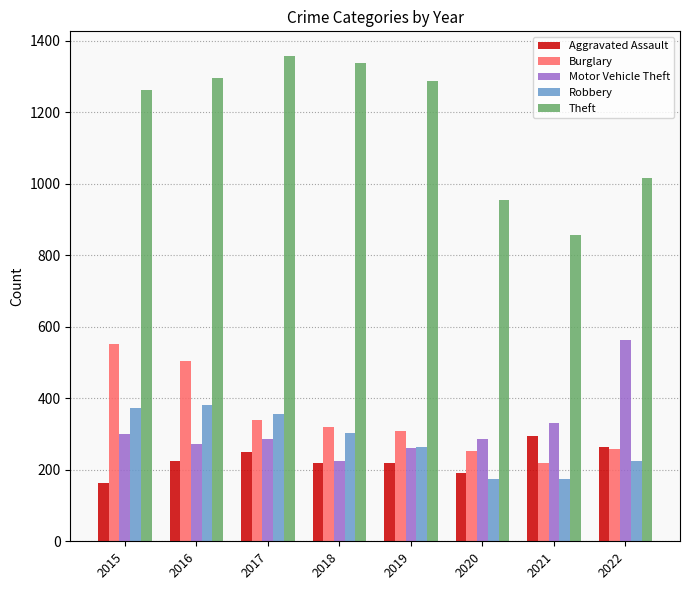

What is the sum of all Robbery values?

2248